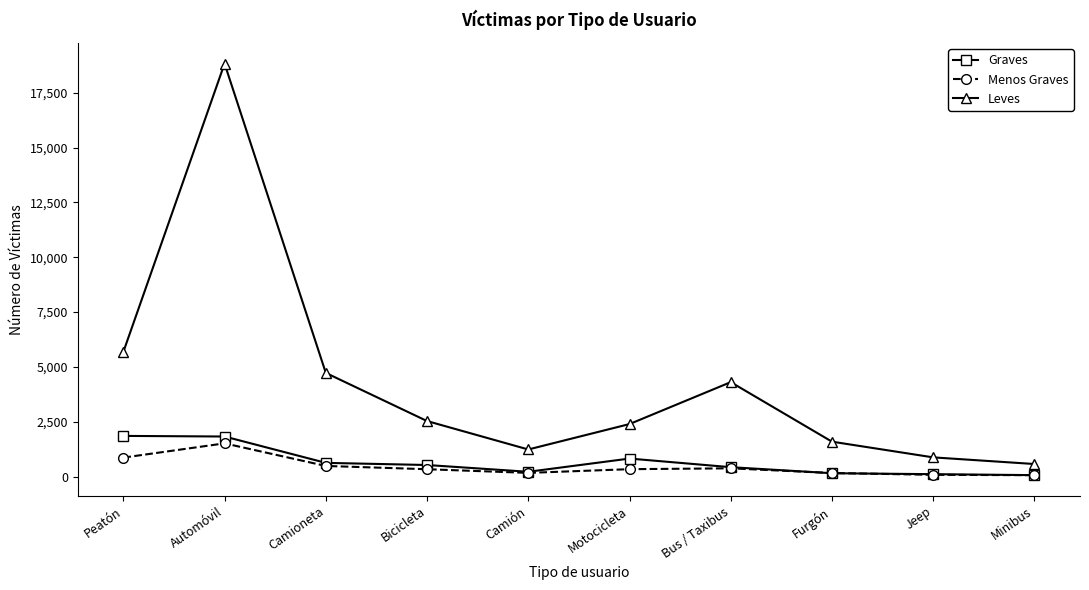

At which label is Graves closest to 962?

Motocicleta